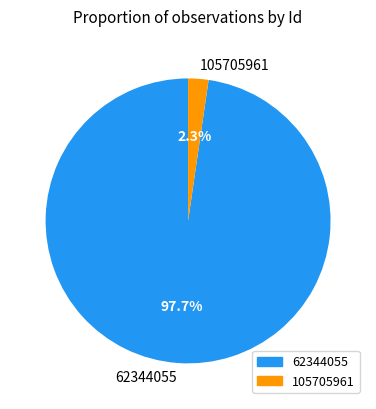

What is the largest slice in the pie chart?

62344055